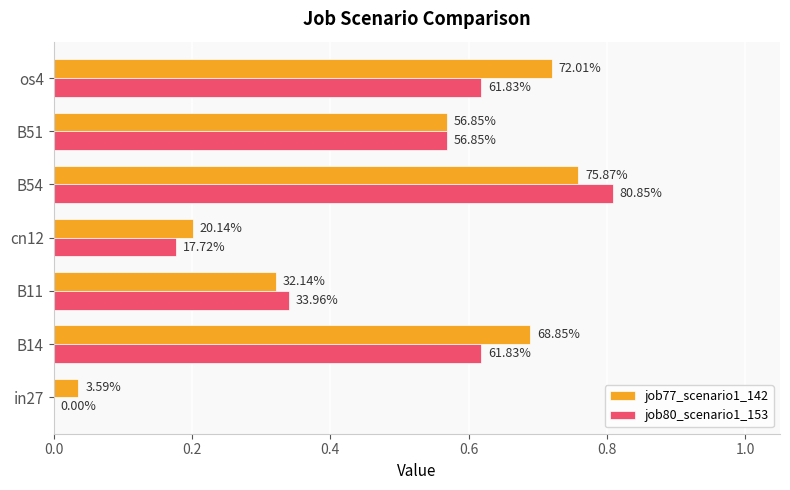

What are all the series names shown in the legend?

job77_scenario1_142, job80_scenario1_153